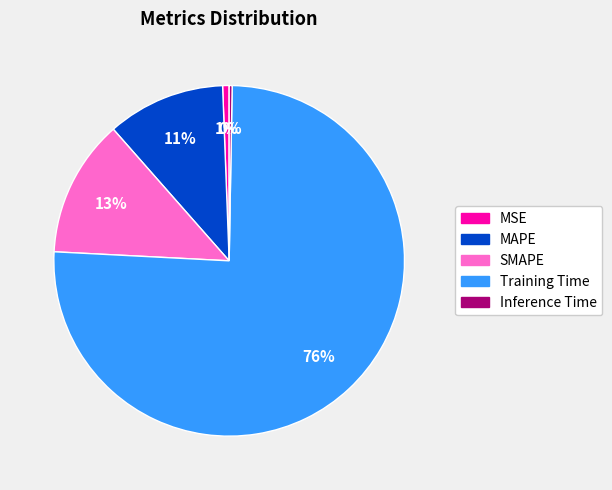

To the nearest percent, what is the combined percentage of MSE and Training Time?

76%